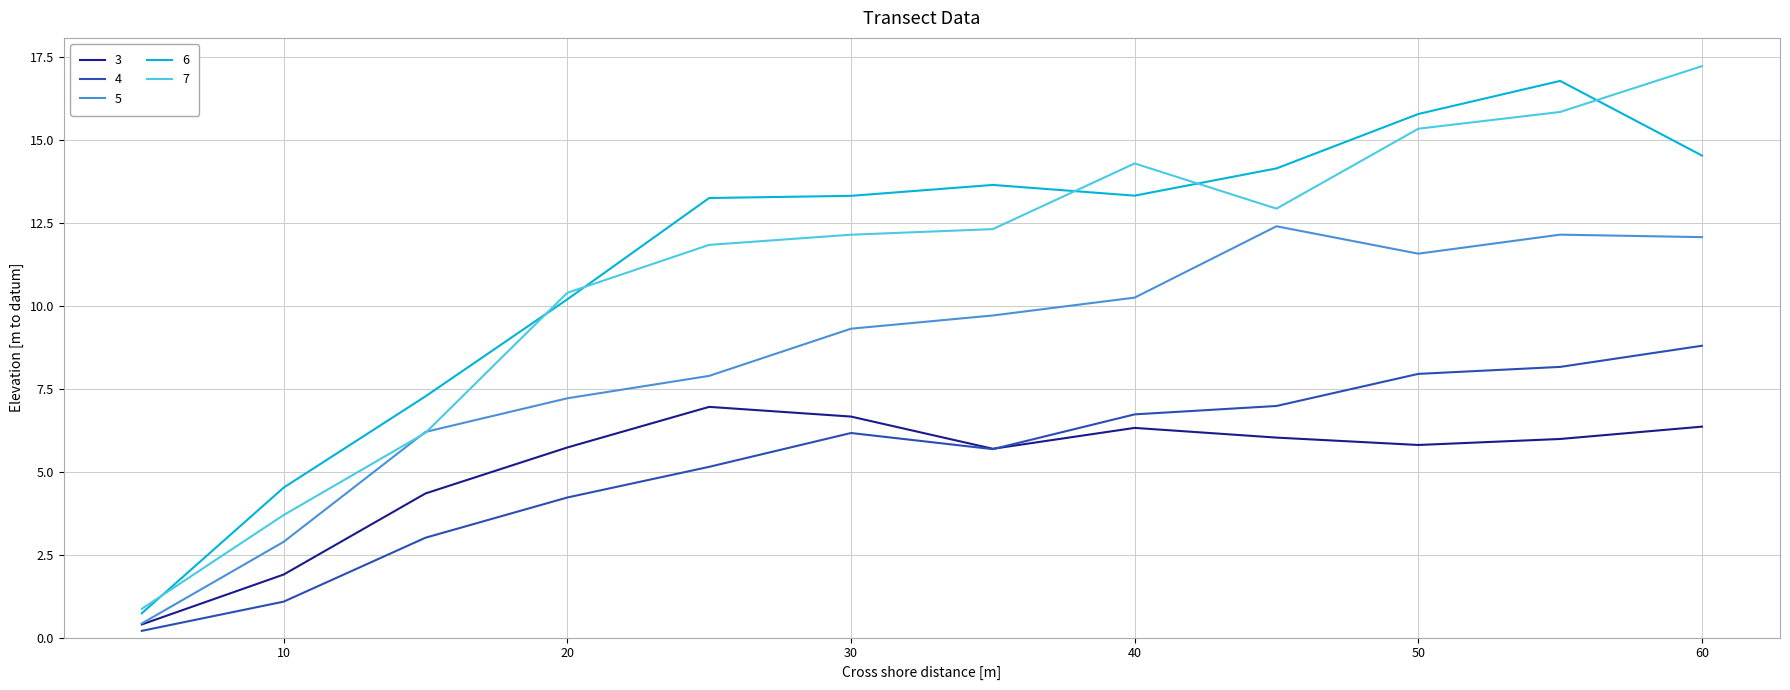

Which series has the widest spread of values?

7